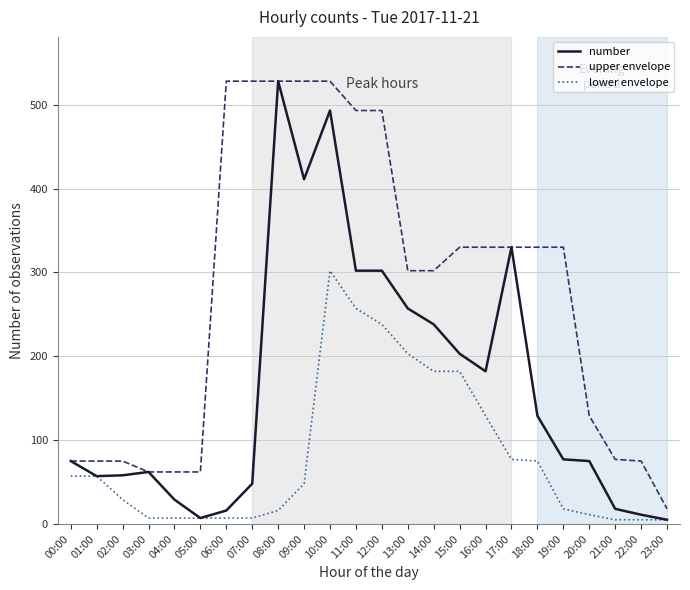

What is the maximum value shown in the chart?

528